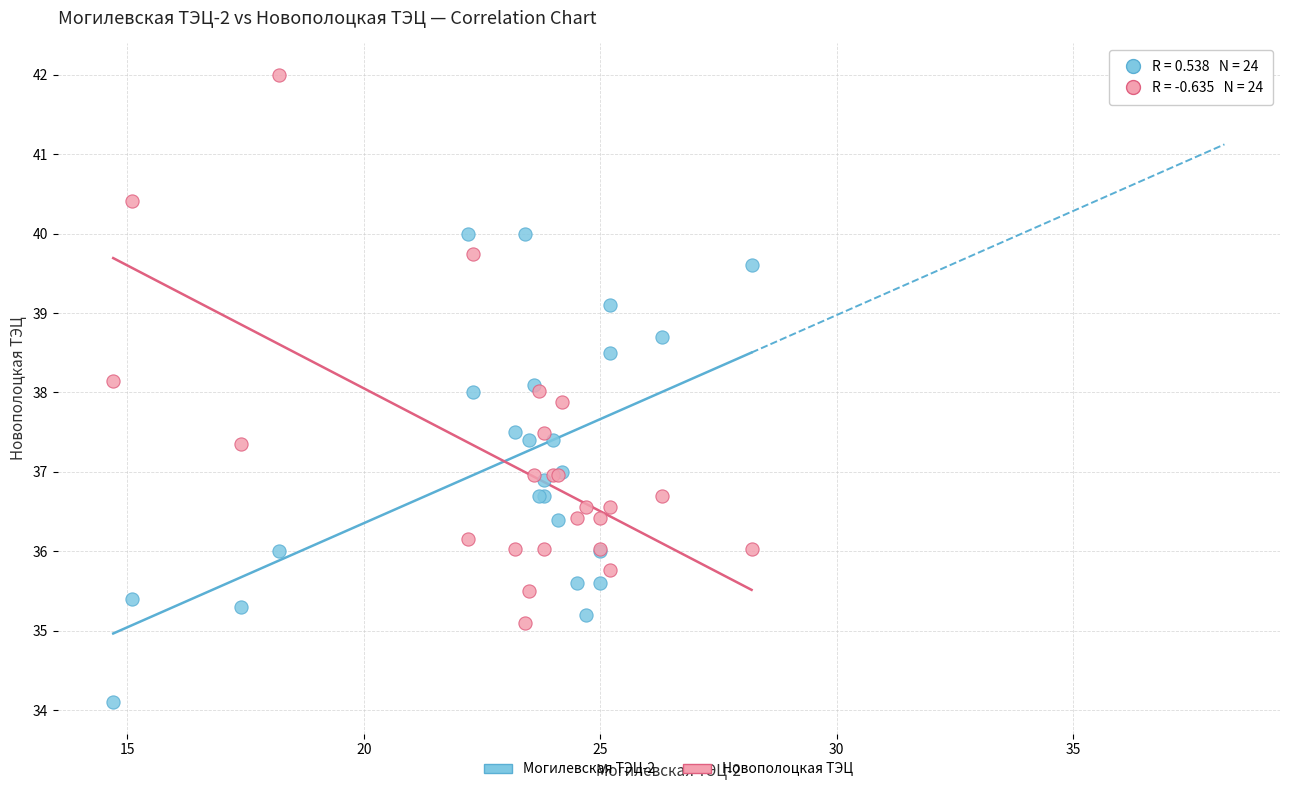

Which series contains the highest Y value?

Новополоцкая ТЭЦ